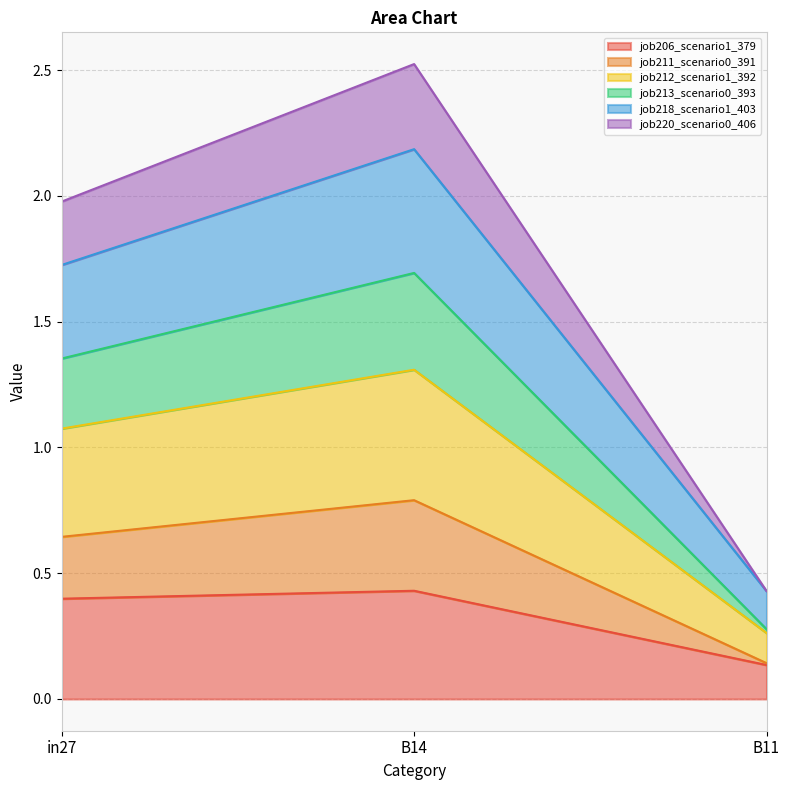

What position from the right is B11?

1